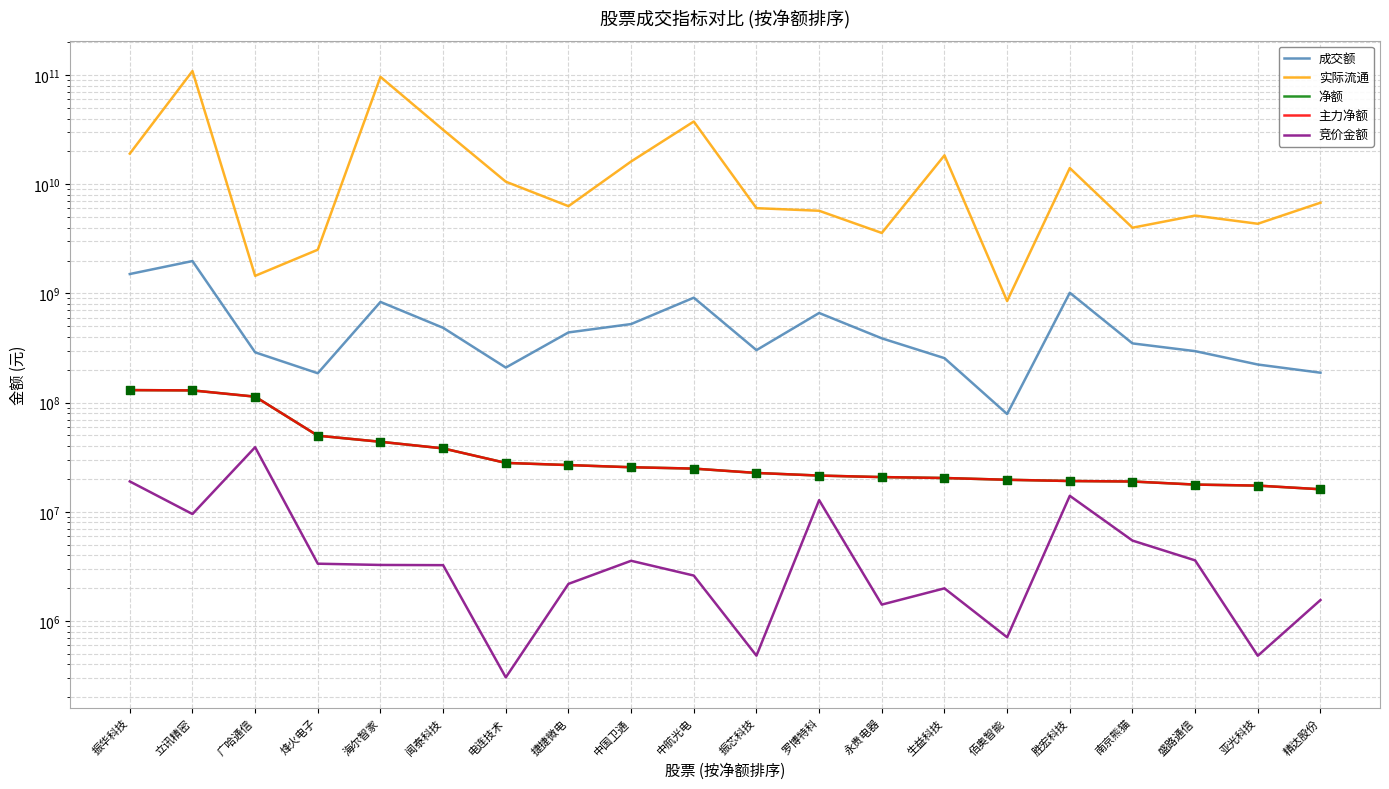

What are all the series names shown in the legend?

成交额, 实际流通, 净额, 主力净额, 竞价金额